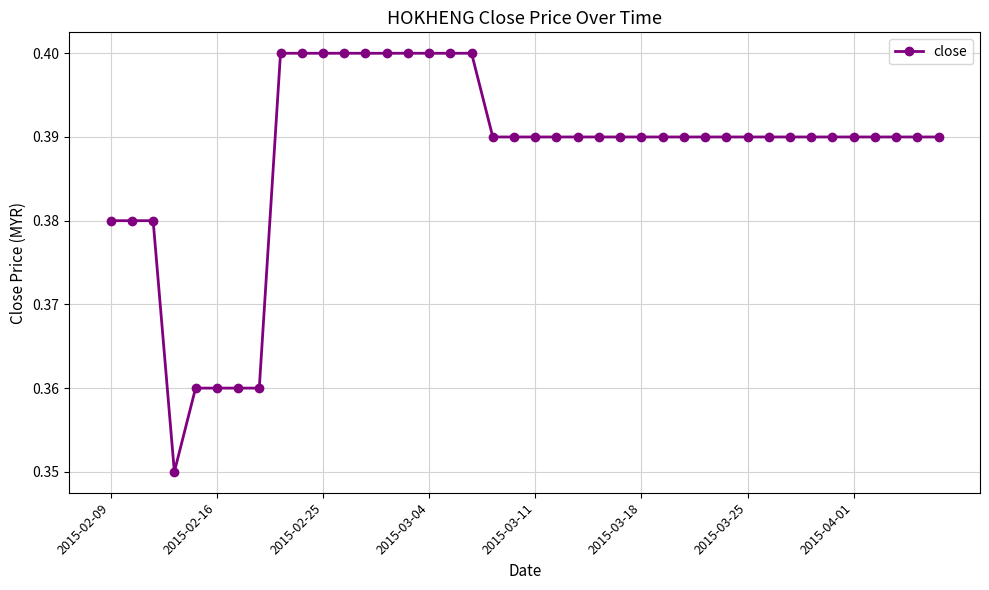

What is the sum of all values?

15.5